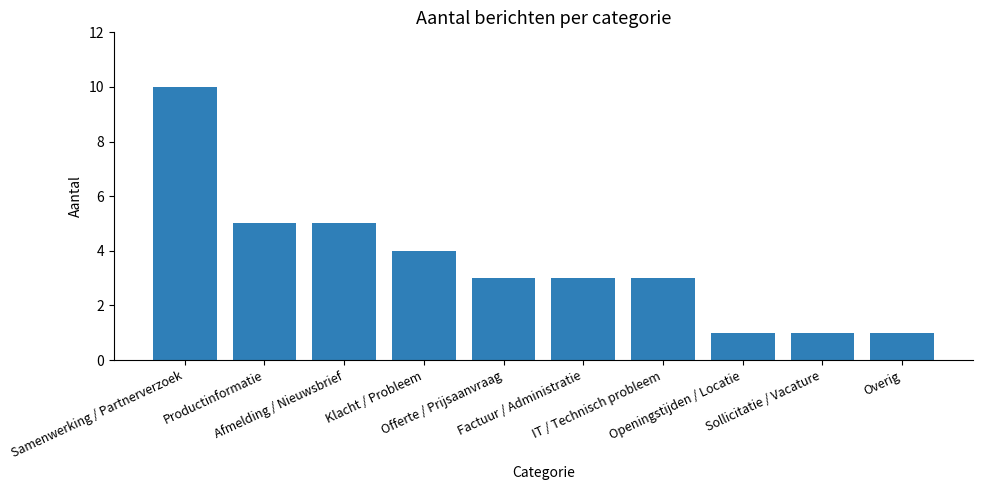

The value at Afmelding / Nieuwsbrief is 7. True or false?

False